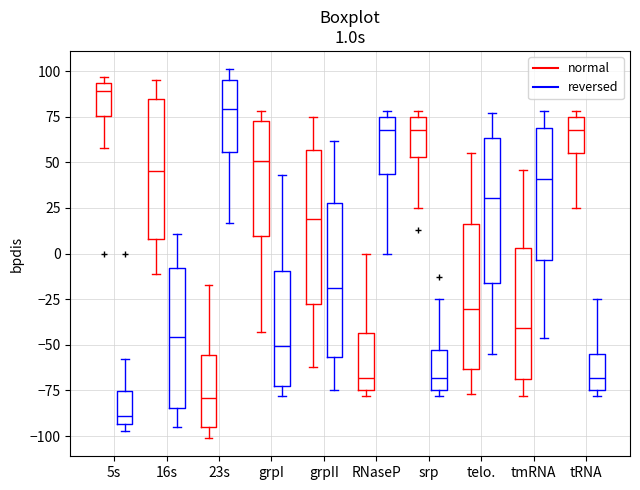

Which box's median line is the lowest?

5s (reversed)